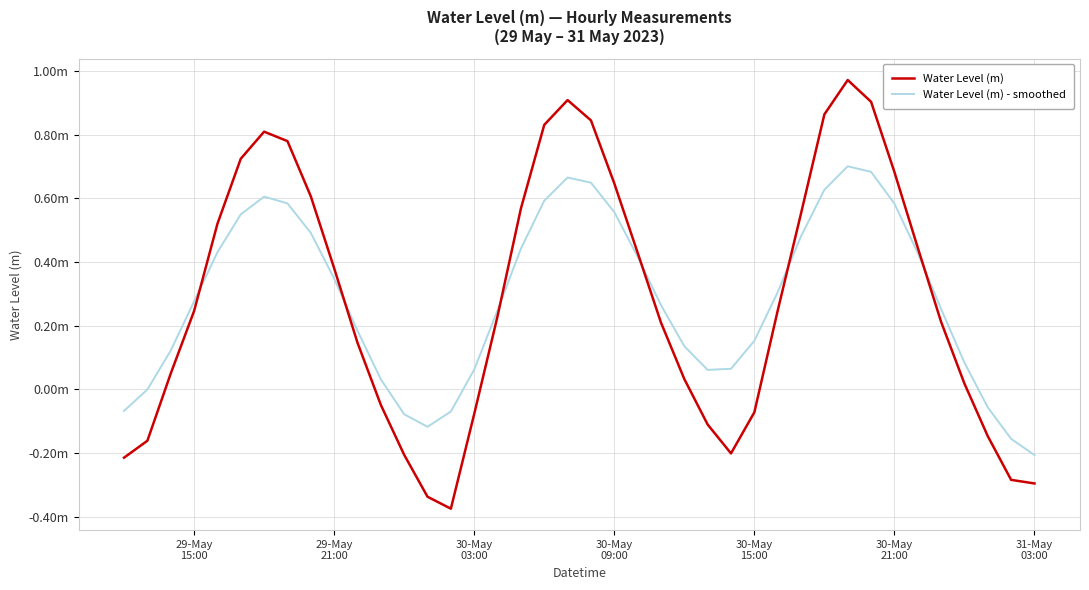

What are all the series names shown in the legend?

Water Level (m), Water Level (m) - smoothed